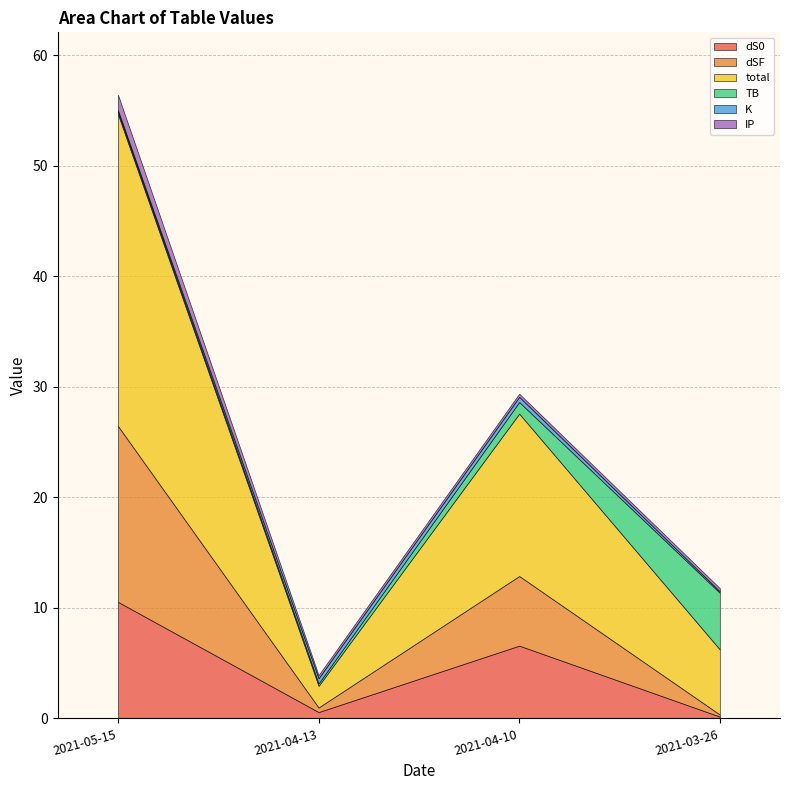

Which series has the largest total across all categories?

total